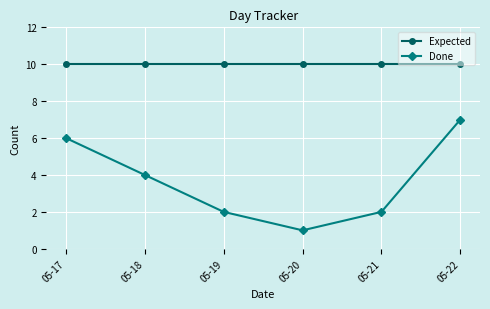

Reading left to right, extract all data points from this chart.

Expected: 05-17=10	05-18=10	05-19=10	05-20=10	05-21=10	05-22=10
Done: 05-17=6	05-18=4	05-19=2	05-20=1	05-21=2	05-22=7